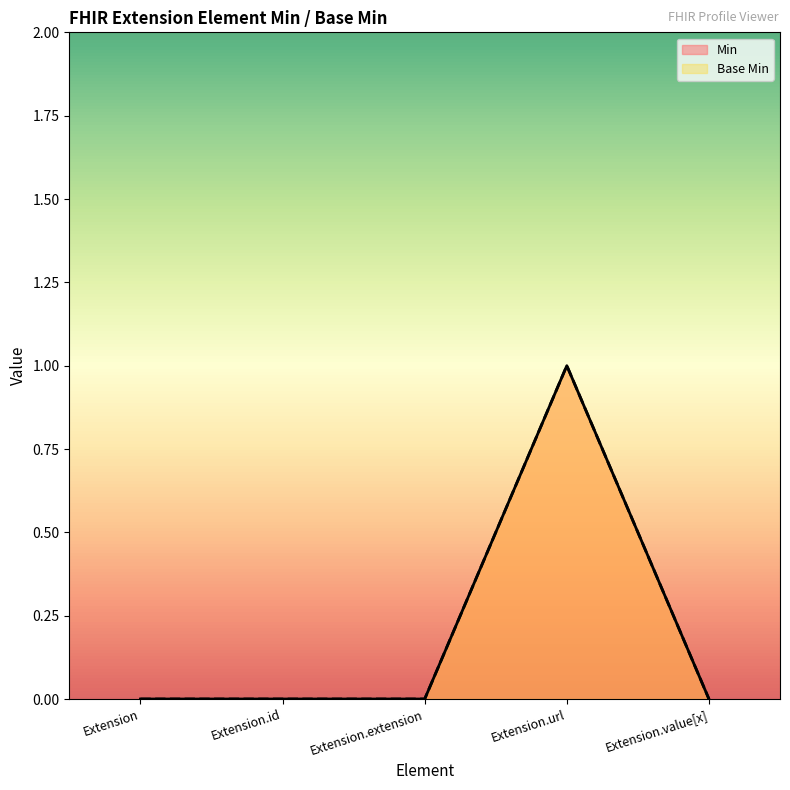

How many interior local peaks does the Min series have?

1